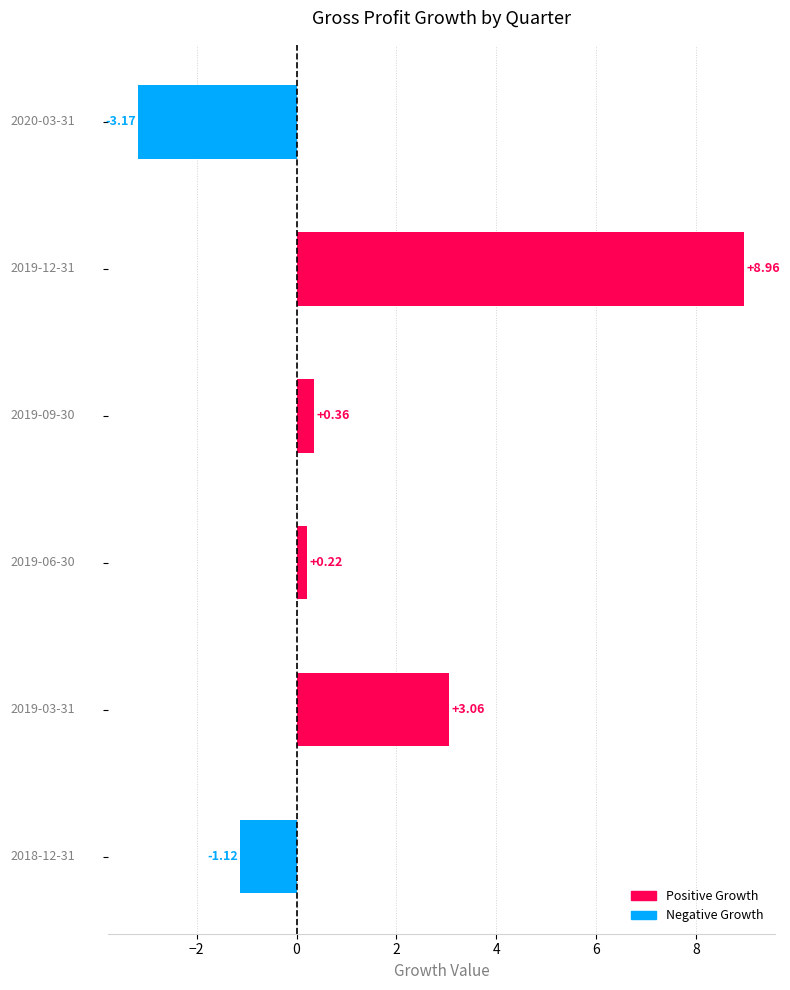

What is the difference between the maximum and second lowest values?

10.1